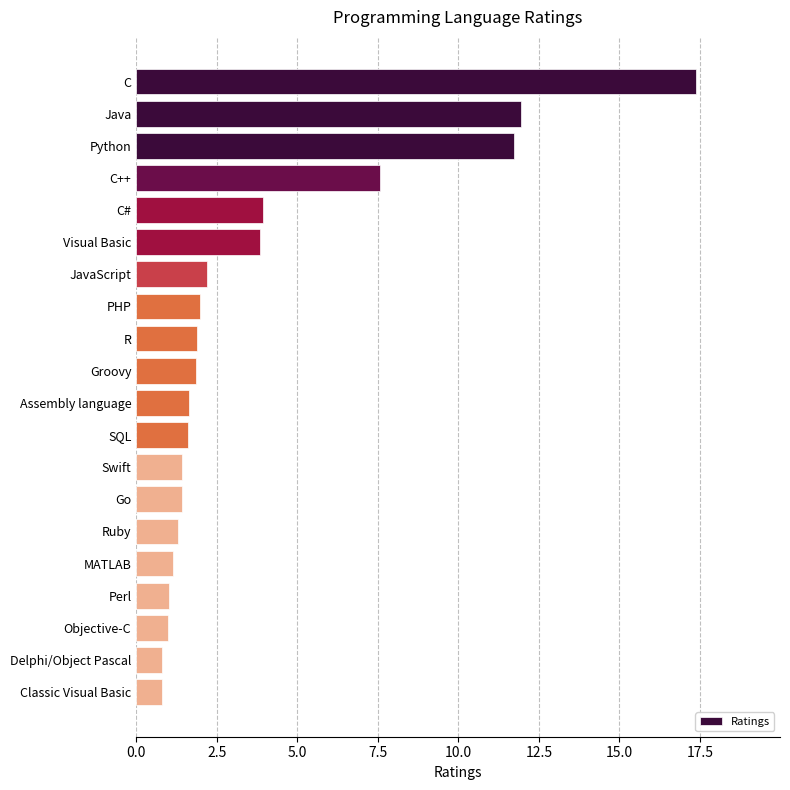

Are the bars grouped side by side (vs. stacked)?

No